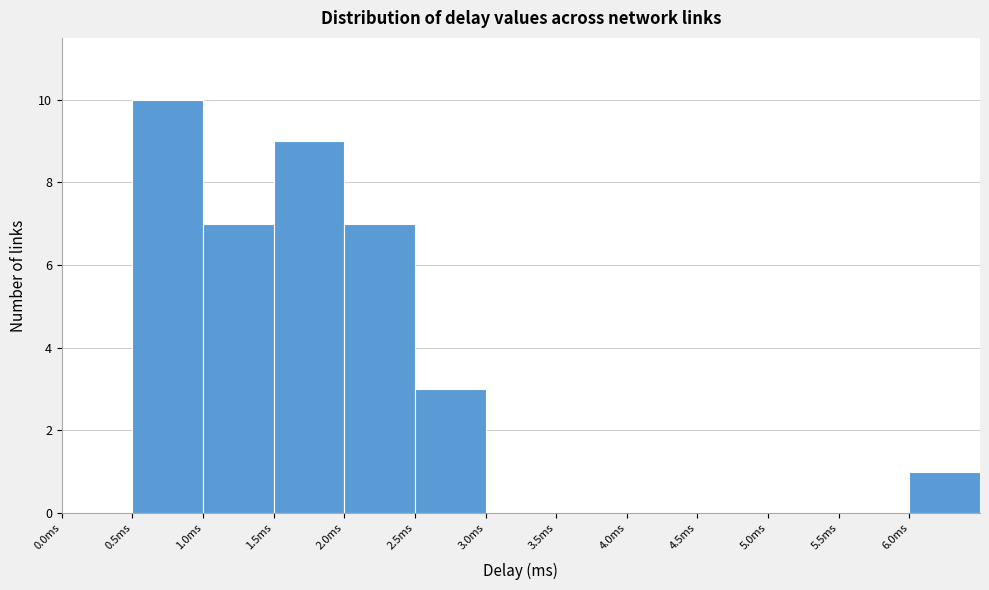

Which range on the x-axis has the tallest bar?

0.5 to 1.0